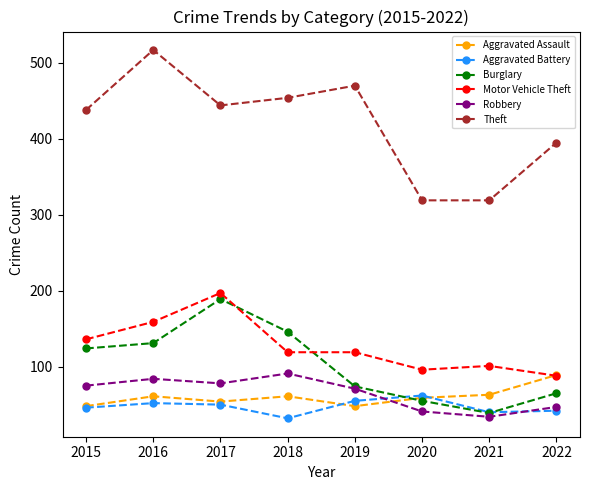

Is it true that Motor Vehicle Theft equals 159 at 2016?

True